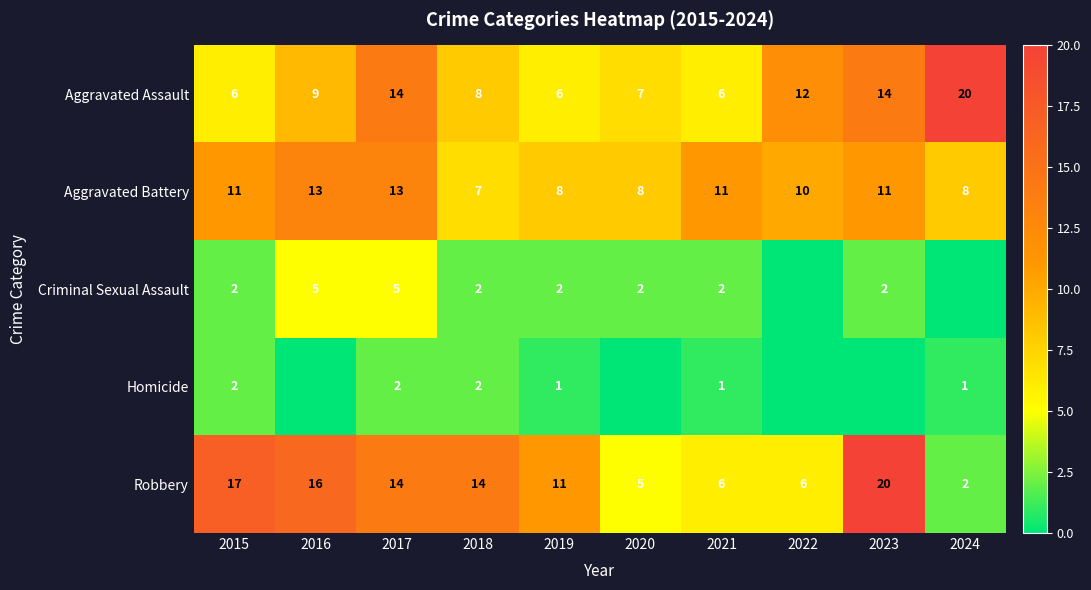

What is the approximate value of Aggravated Battery at 2023?

11